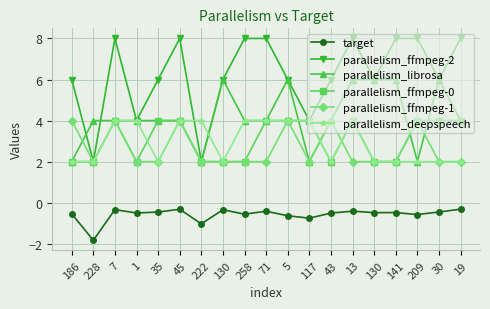

What is the label of the 9th point from the right?

5